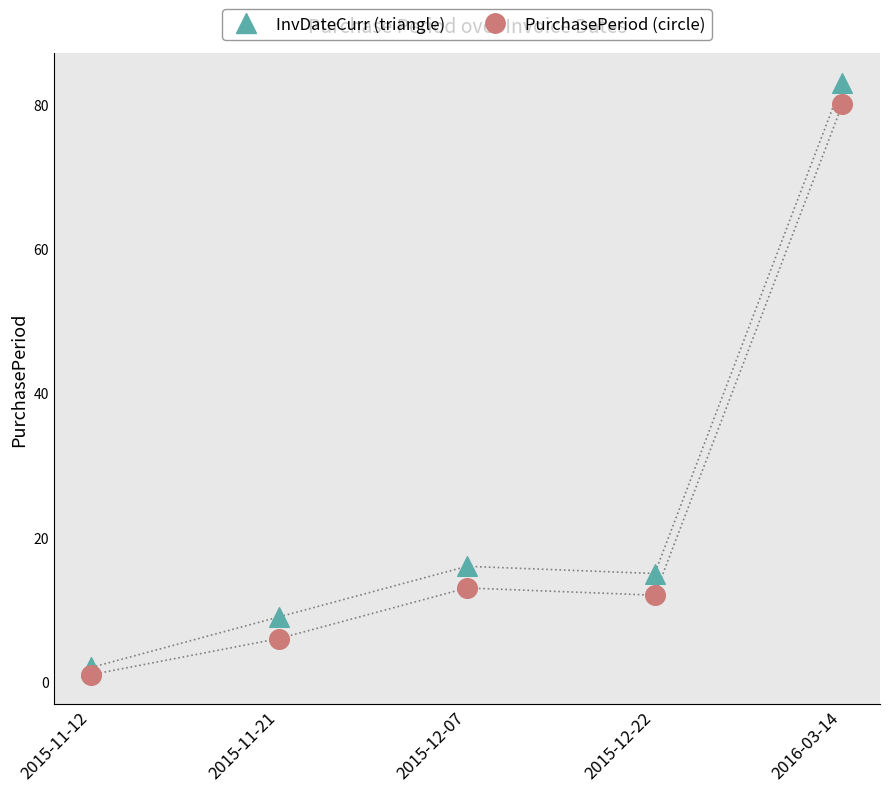

Which series has the widest spread of Y values?

InvDateCurr (triangle)